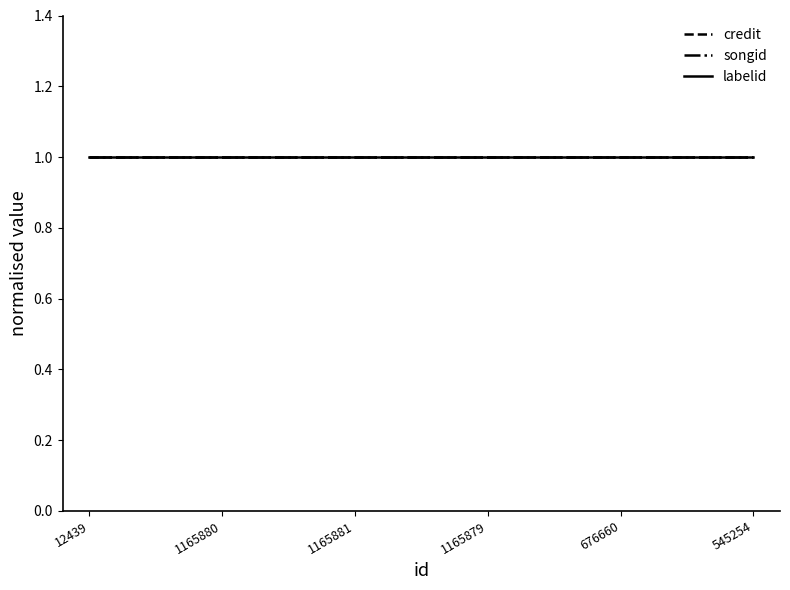

List the labels in order of songid value, smallest first.

12439, 1165880, 1165881, 1165879, 676660, 545254